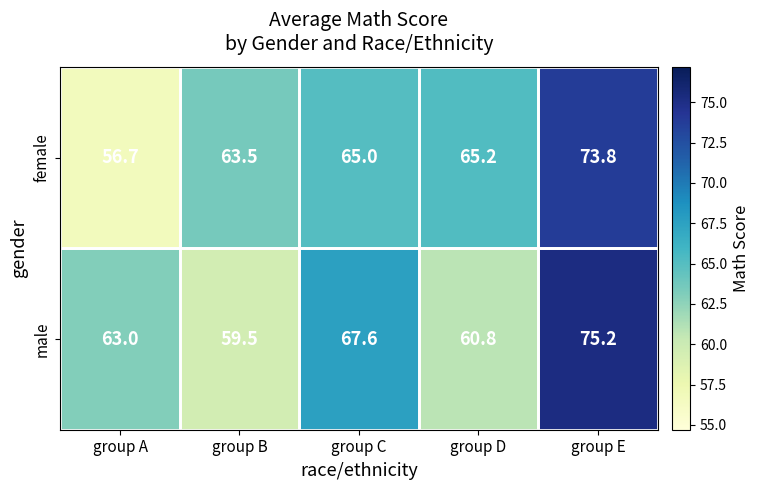

What is the average value of the female series?

64.8